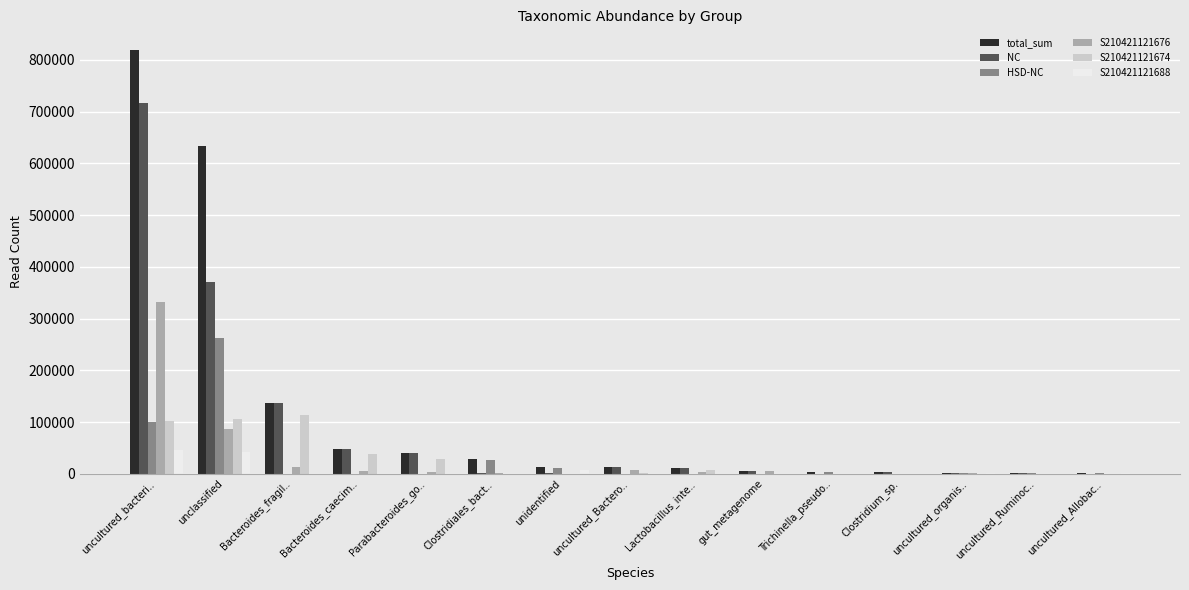

What is the sum of all S210421121688 values?

97233